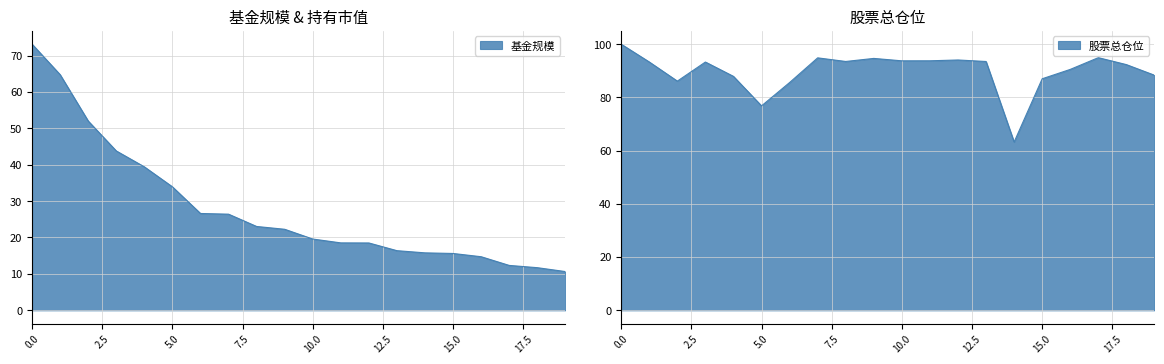

What are all the series names shown in the legend?

基金规模, 股票总仓位